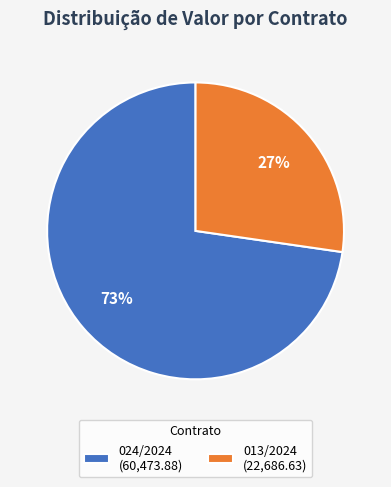

Which category has the smallest portion of the pie?

013/2024